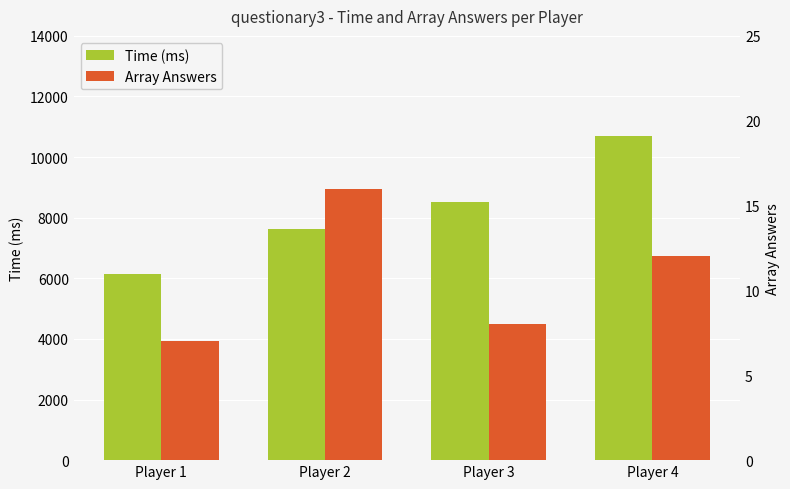

What is the value of the Time (ms) bar at the 2nd from the left?

7620